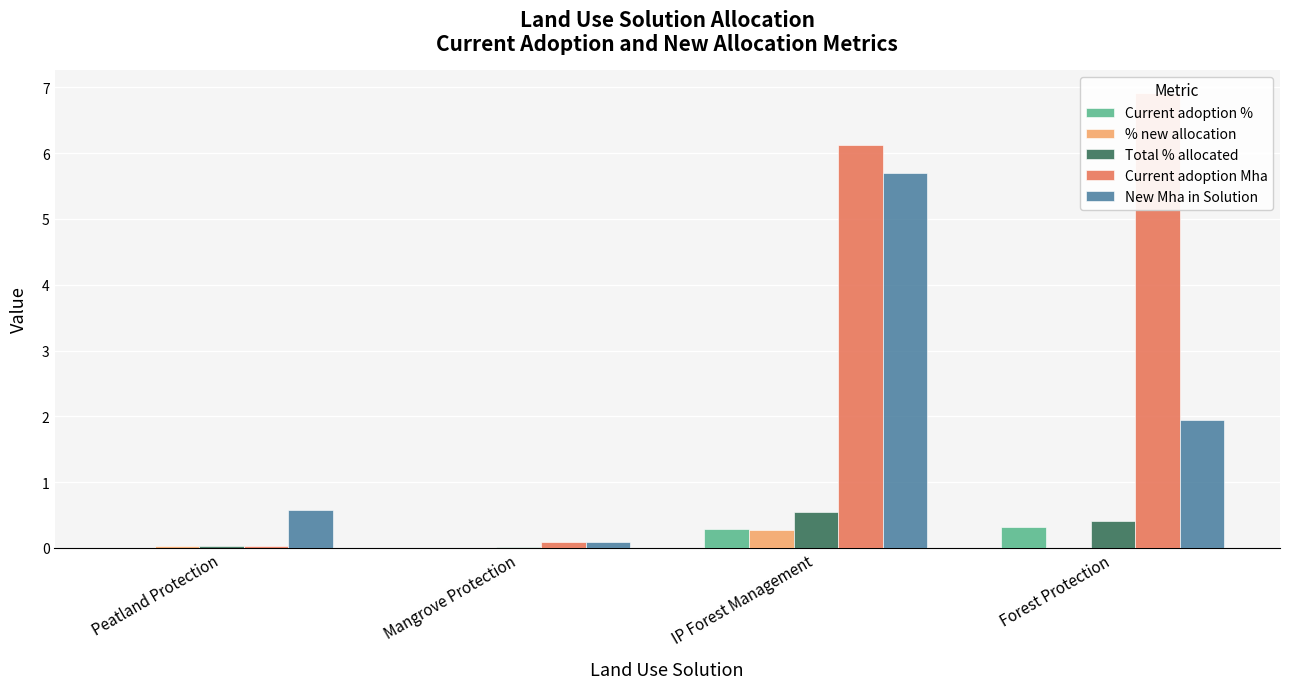

What is the sum of all Total % allocated values?

1.0